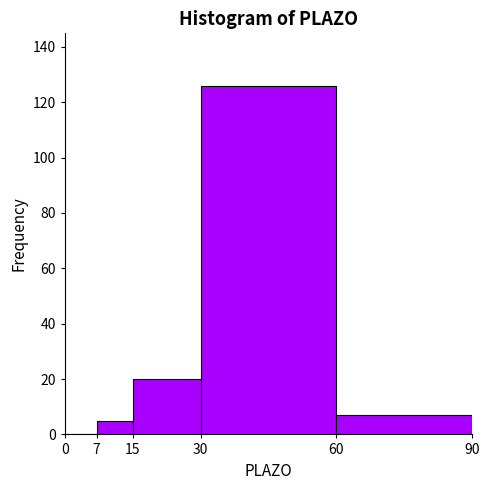

Reading left to right, list every bar in this chart as the range it spans on the x-axis followed by its height. The values are not printed on the chart, so give them approximately, as read against the axis.

0 to 7: 0
7 to 15: 6
15 to 30: 20
30 to 60: 126
60 to 90: 8